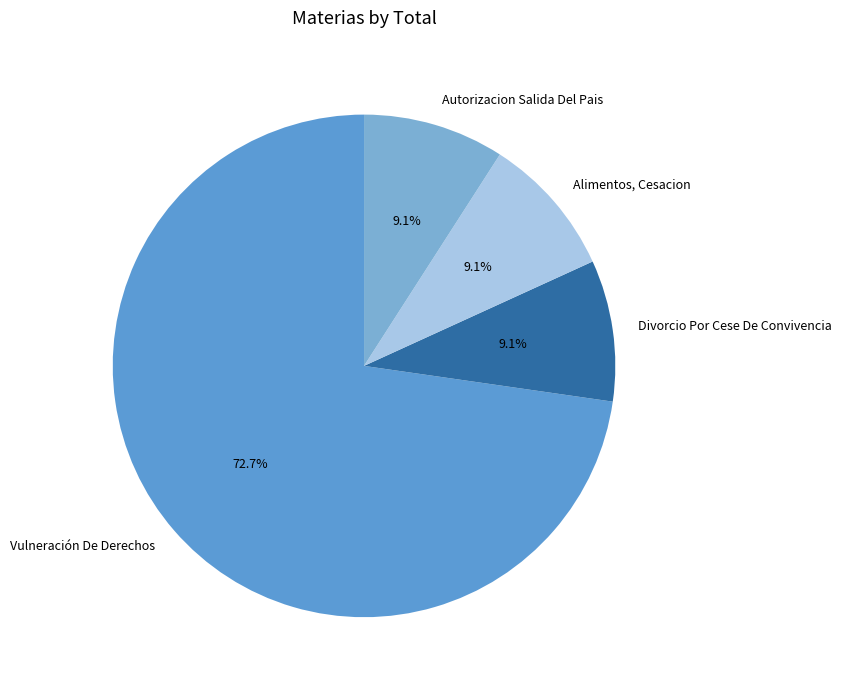

What percentage is NOT represented by Divorcio Por Cese De Convivencia?

90.9%